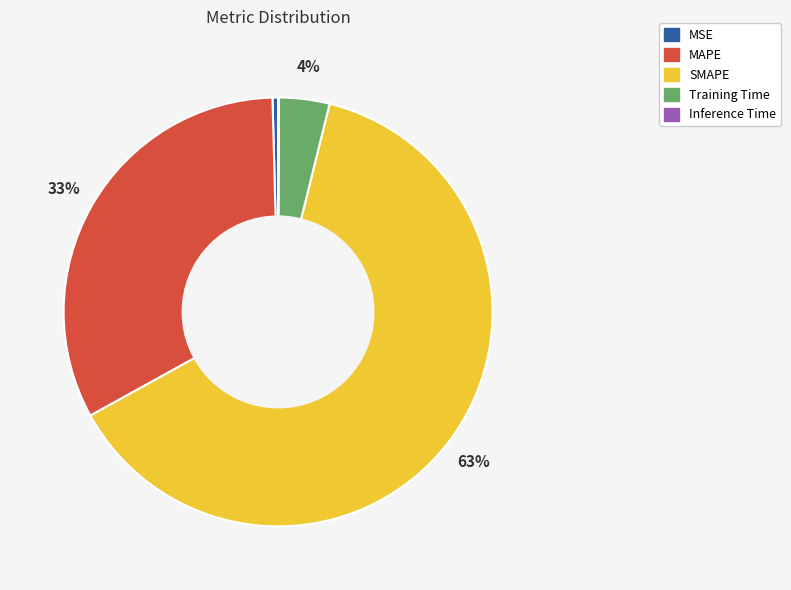

Which slice is the largest?

SMAPE